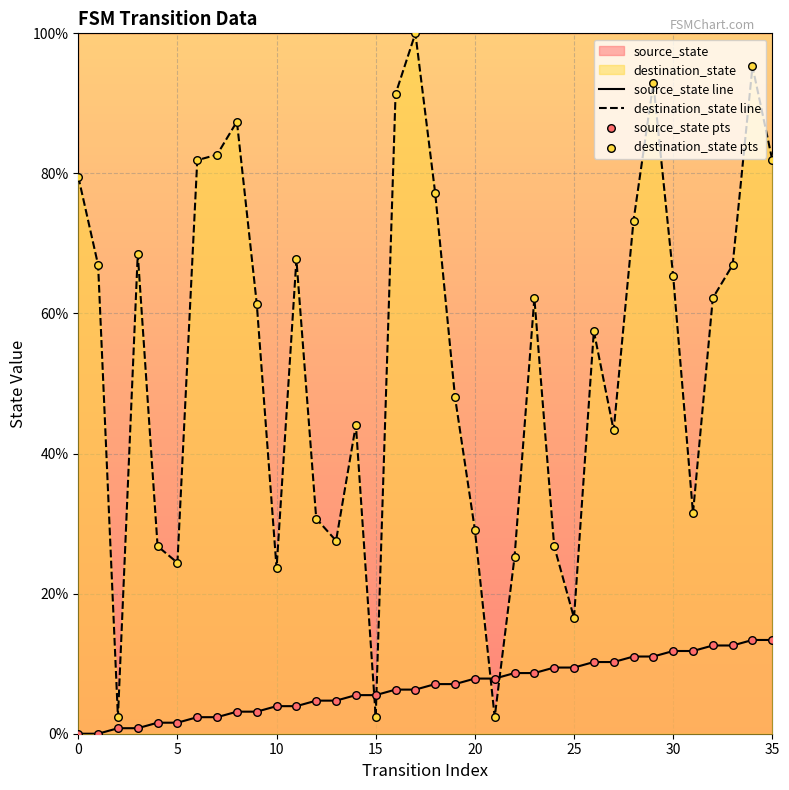

Which series has the largest total across all categories?

destination_state line